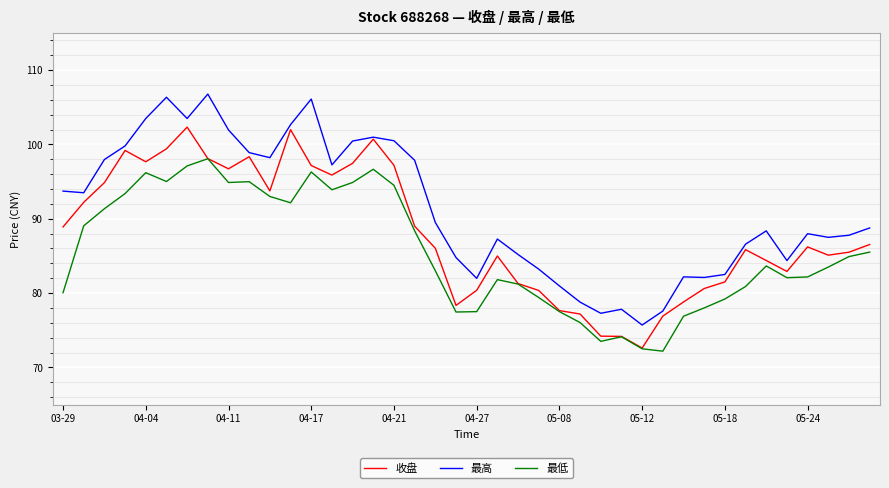

True or false: 最高 and 最低 cross at least once.

False